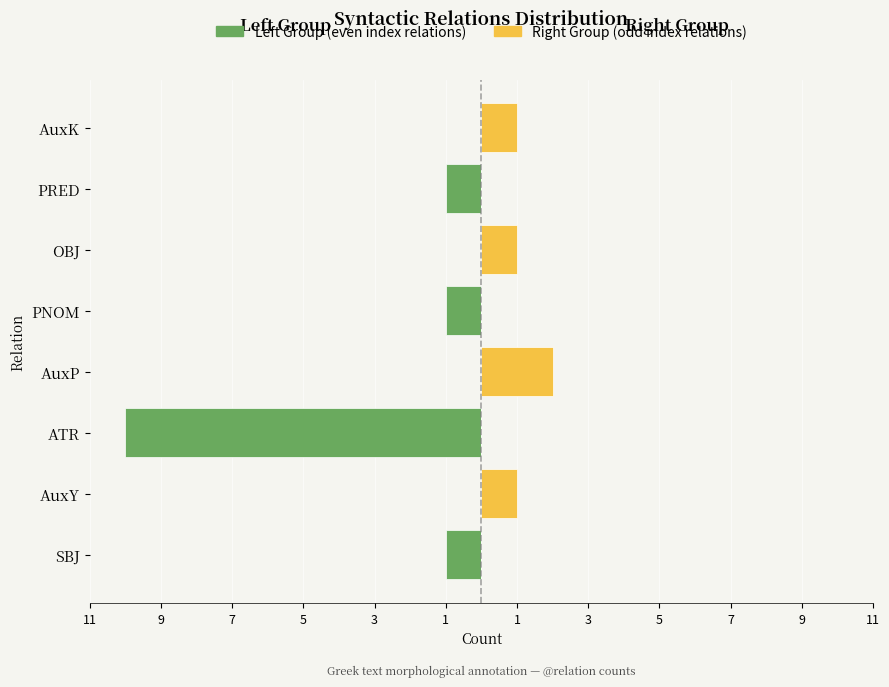

Is the value of Right Group (odd index relations) at 11 greater than the value of Left Group (even index relations) at 1?

No